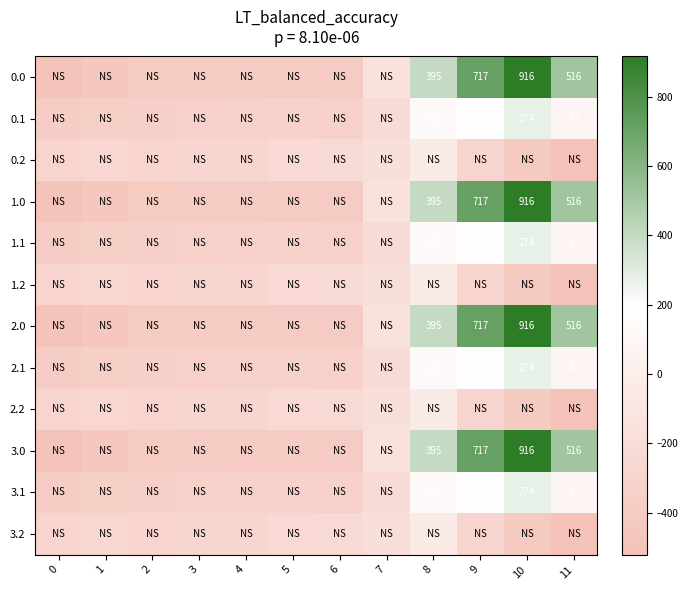

True or false: 3.2 has a value of -285.5 at 2.

True